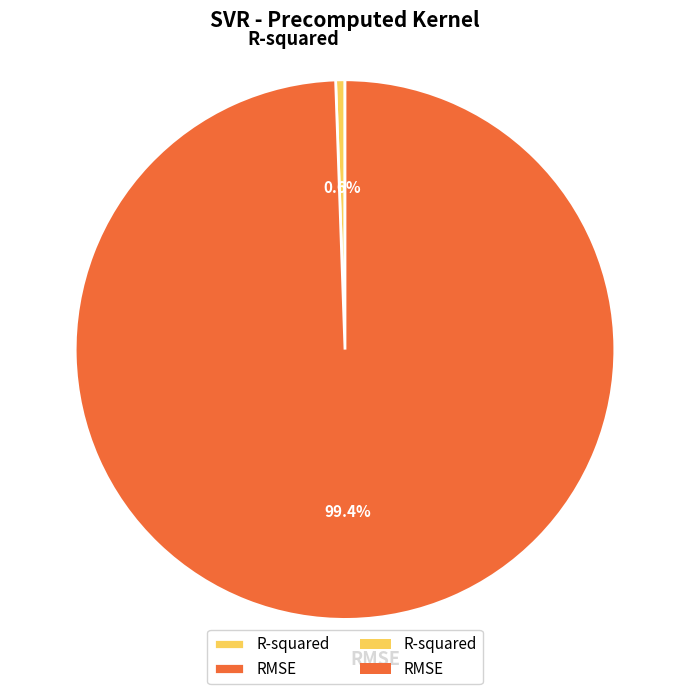

Between R-squared and RMSE, which is larger?

RMSE